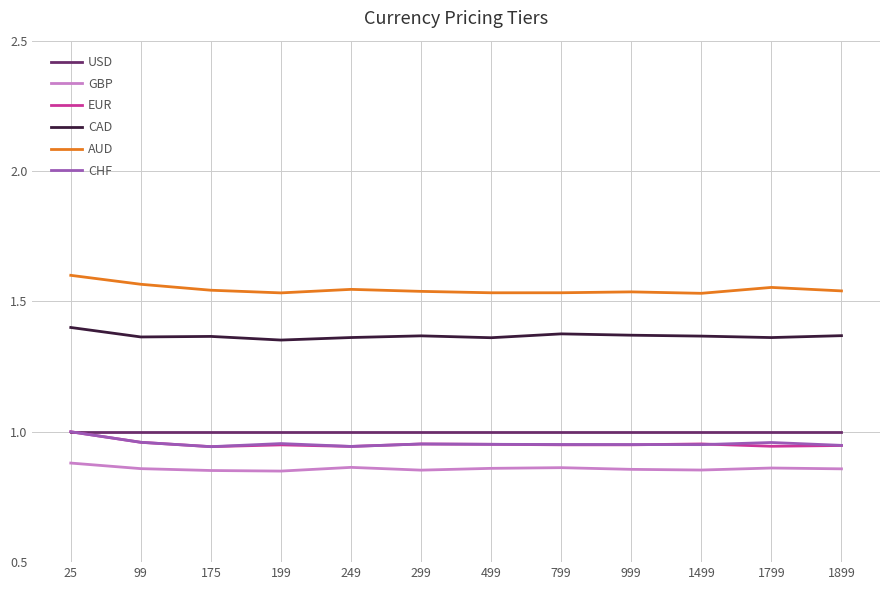

True or false: CHF and CAD intersect in this chart.

False